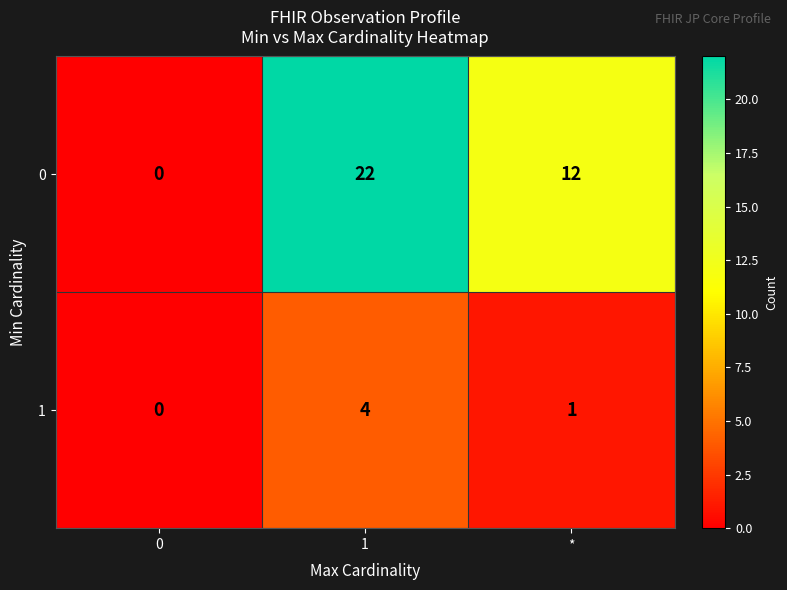

What is the difference between the maximum and minimum values in the 0 series?

22